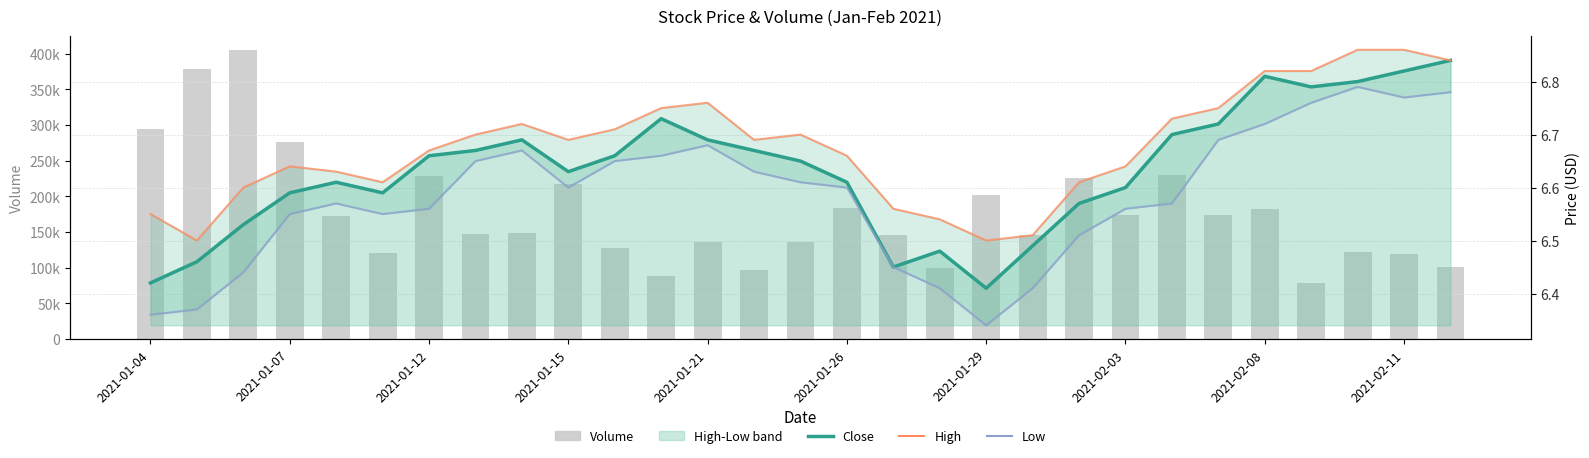

What is the greatest value displayed?

404300.0